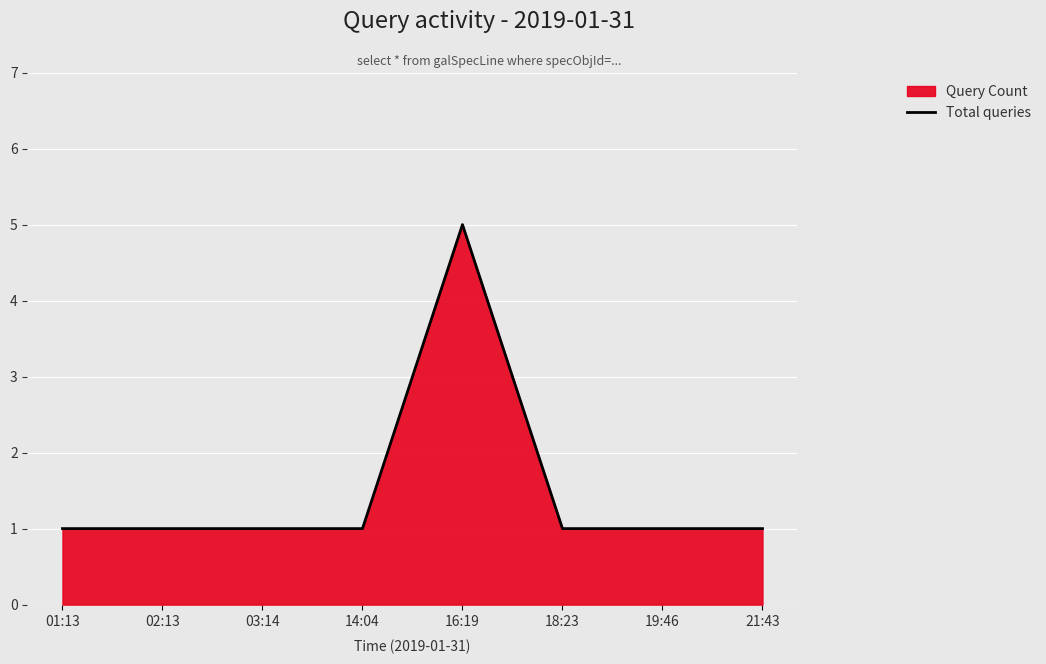

What is the value of the 7th point from the left?

1